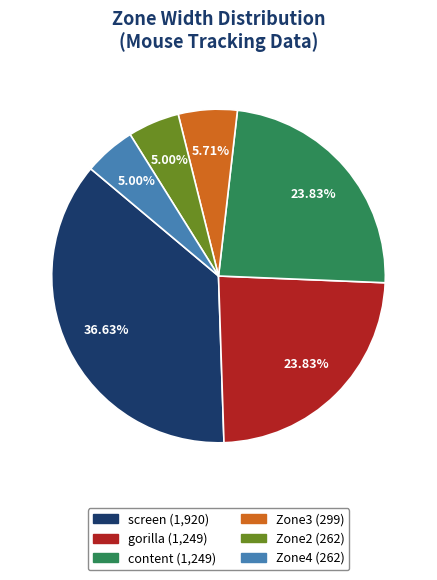

What portion of the pie excludes Zone3?

94.3%